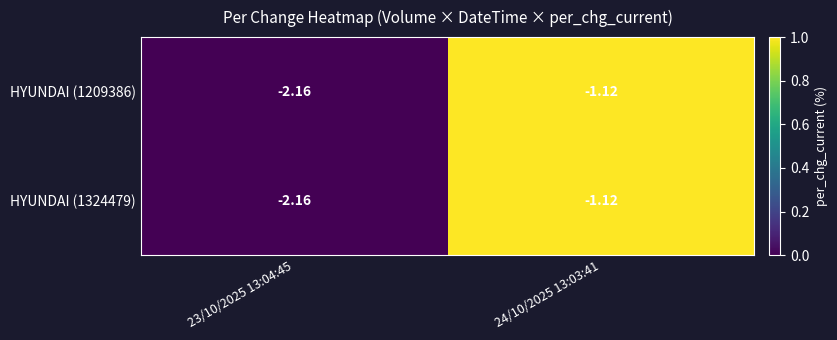

Is the value of HYUNDAI (1324479) at 23/10/2025 13:04:45 greater than the value of HYUNDAI (1209386) at 24/10/2025 13:03:41?

No